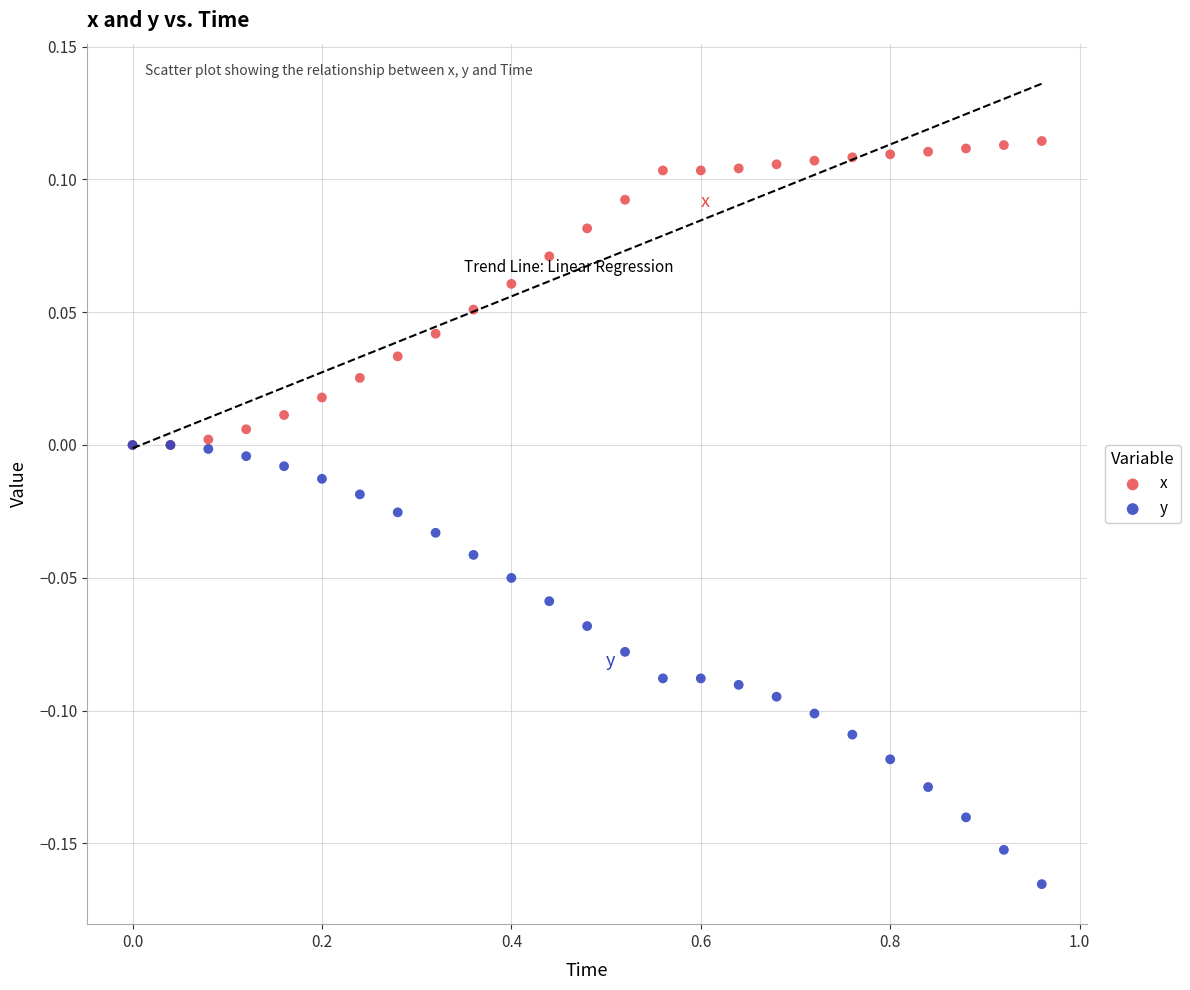

What are all the series names shown in the legend?

x, y